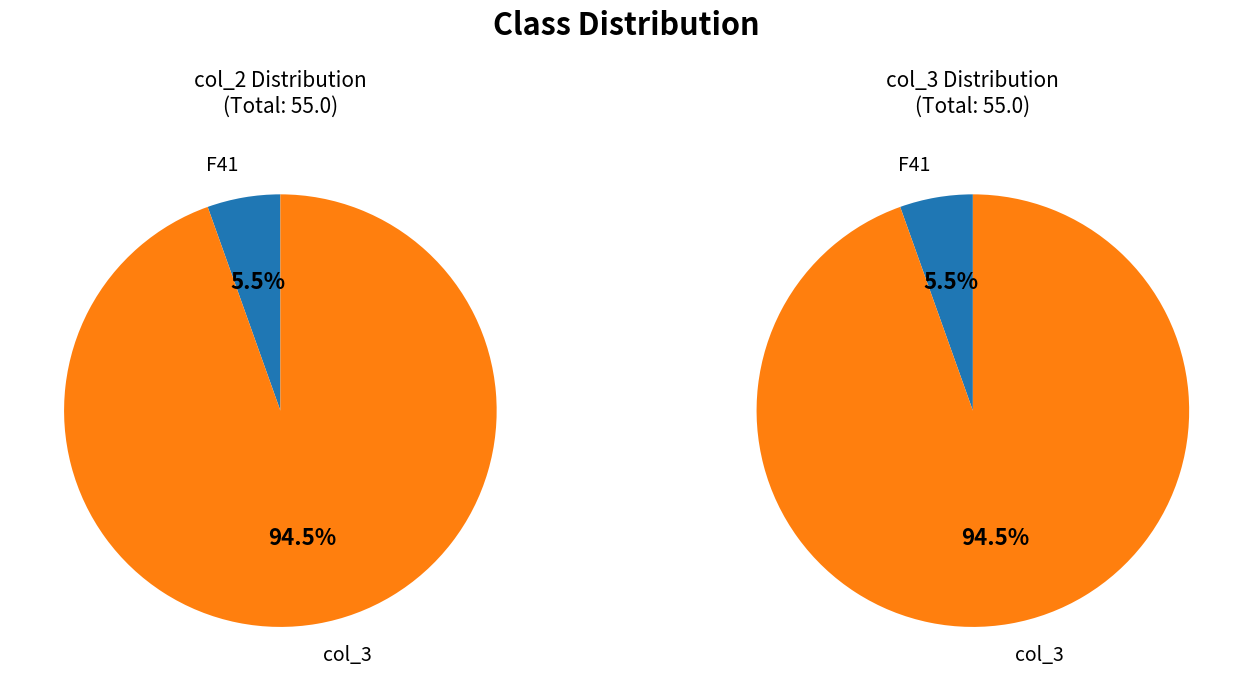

Approximately how many times larger is the value at col_3 compared to F41?

17.3